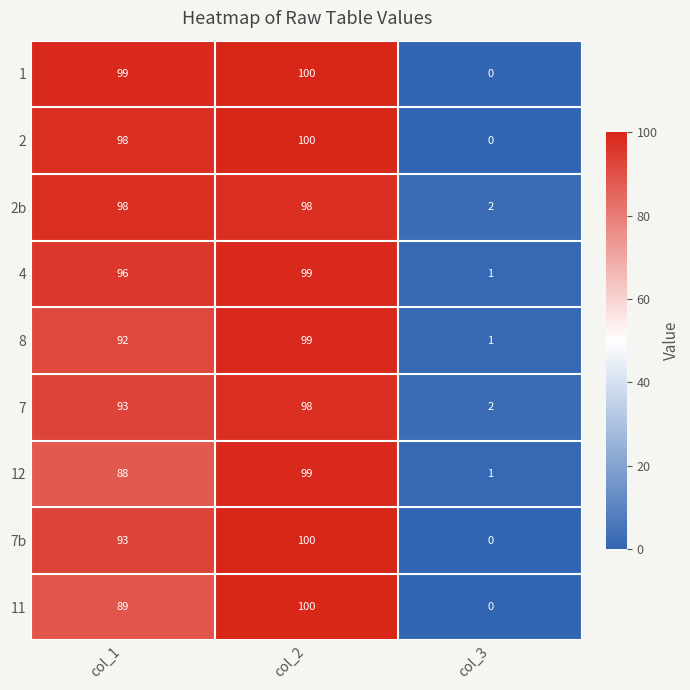

Which category has the lowest value across all series?

col_3